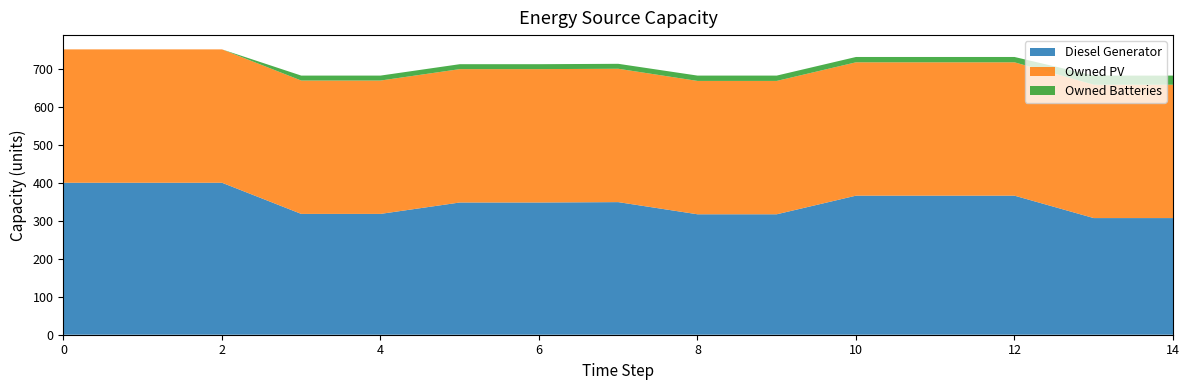

Reading right to left, extract all data points from this chart.

Diesel Generator: 307	307	366	366	366	317	317	349	348	348	318	318	400	400	400
Owned PV: 351	351	351	351	351	351	351	351	351	351	351	351	351	351	351
Owned Batteries: 24	24	14	14	14	14	14	13	13	13	13	13	0	0	0